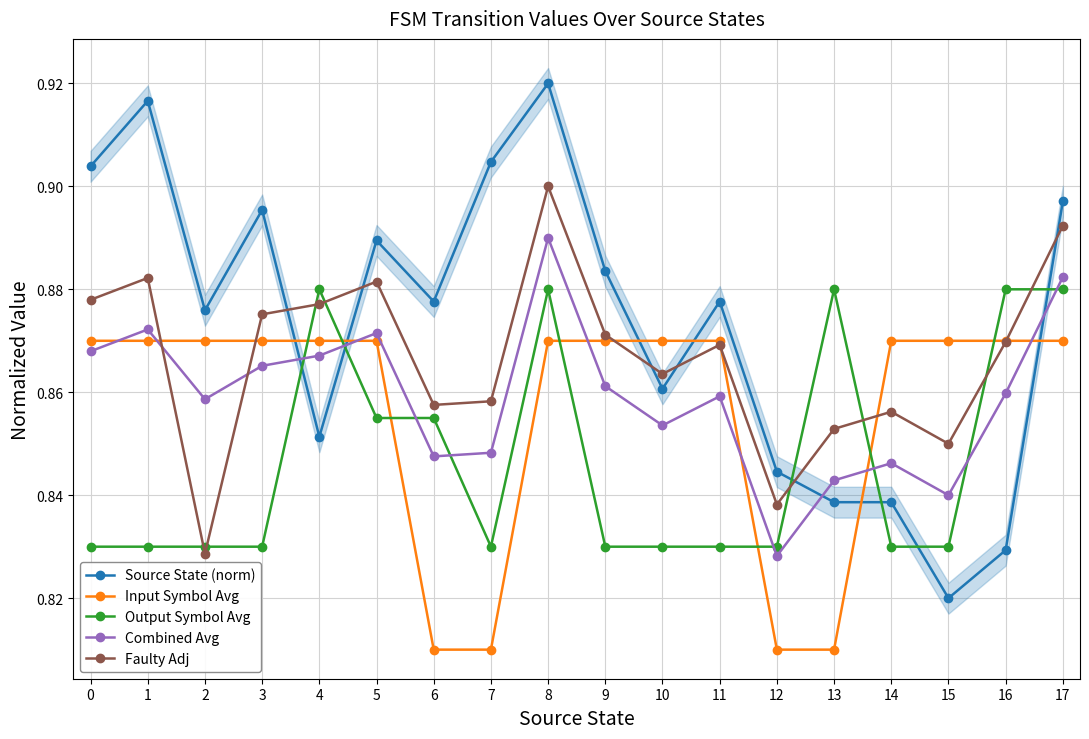

List the series in order of their peak value, highest first.

Source State (norm), Faulty Adj, Combined Avg, Output Symbol Avg, Input Symbol Avg